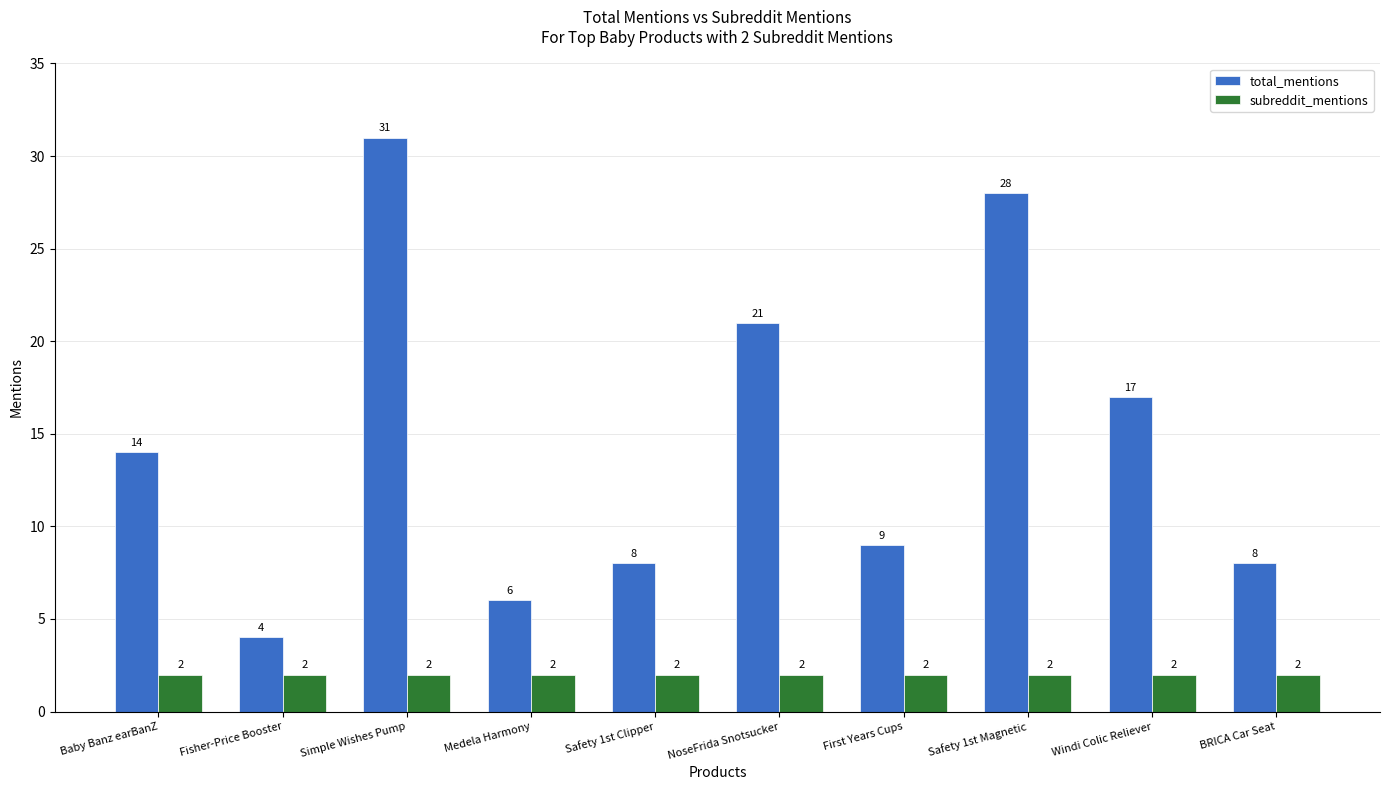

Reading right to left, what are all the values shown in this chart?

total_mentions: 8	17	28	9	21	8	6	31	4	14
subreddit_mentions: 2	2	2	2	2	2	2	2	2	2